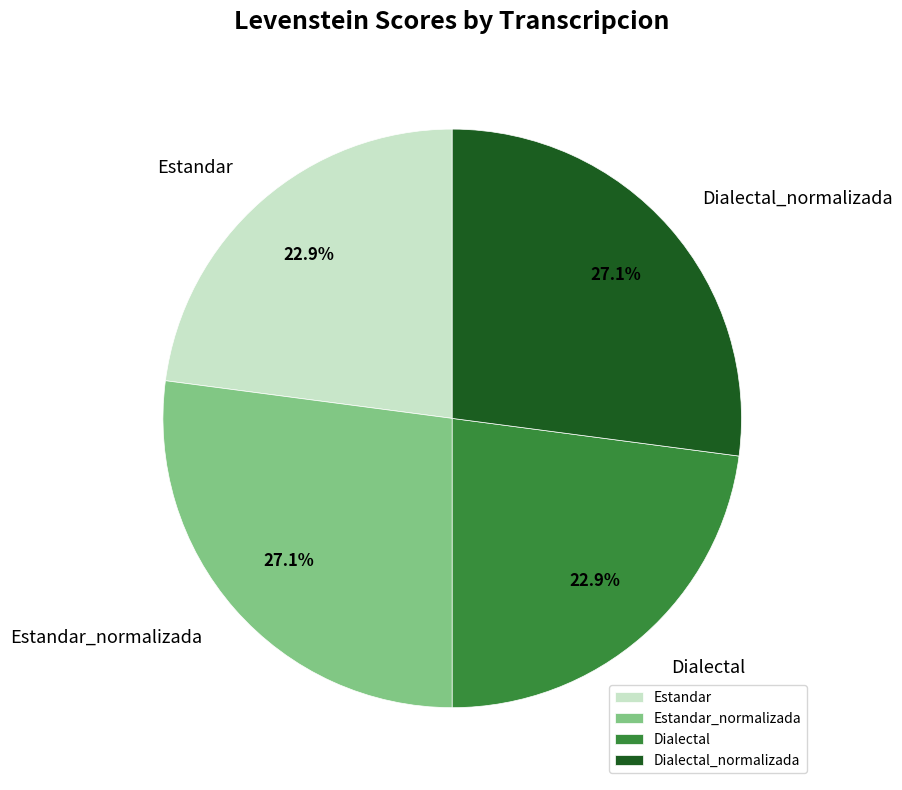

What is the ratio of the value at Estandar to the value at Dialectal_normalizada?

0.8